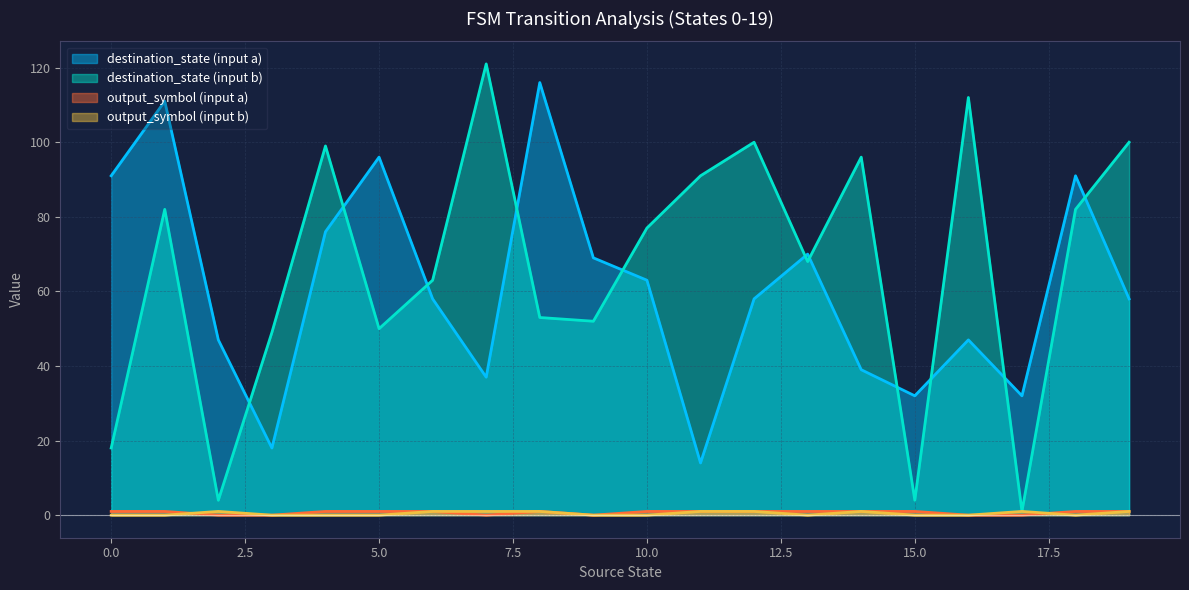

At how many categories does at least one series exceed 60?

16